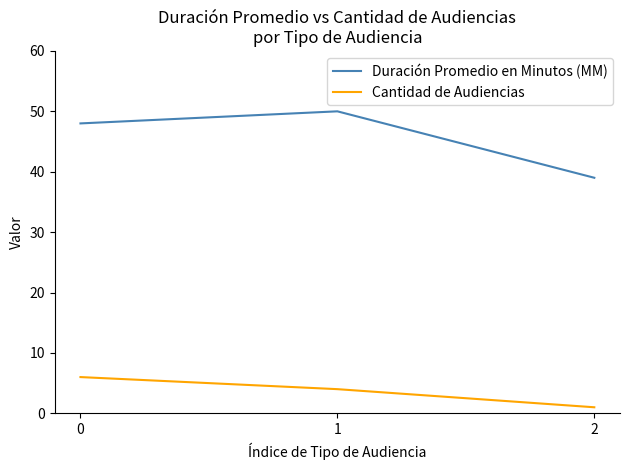

True or false: Duración Promedio en Minutos (MM) has a value of 48 at 0.

True